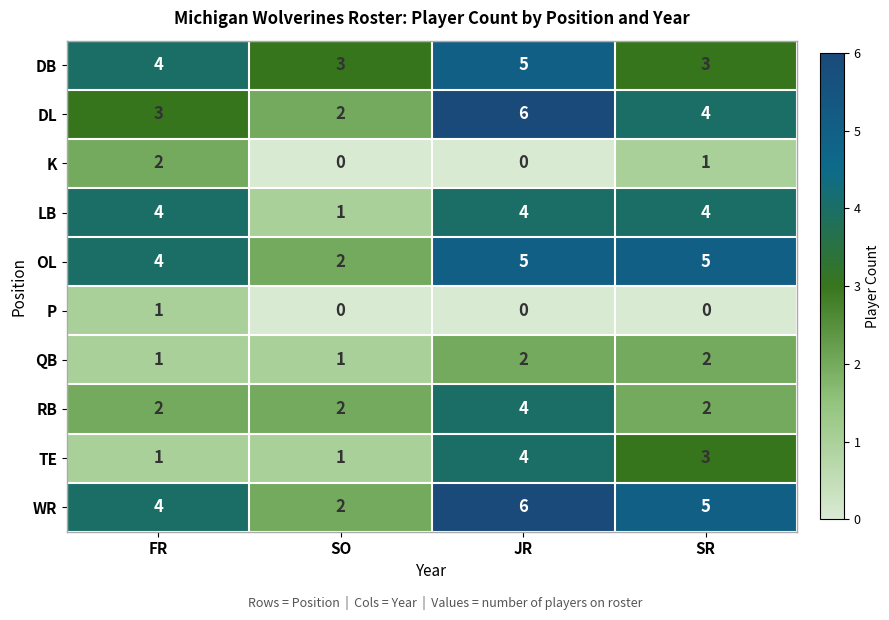

Between FR and SR, which series saw the biggest shift?

TE